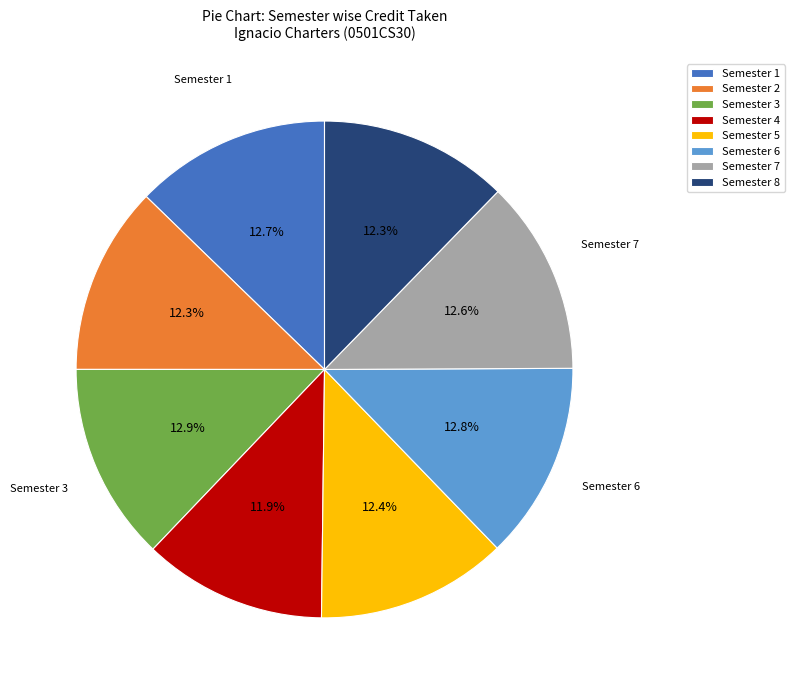

Is it true that Semester 8 is 12% of the pie?

True